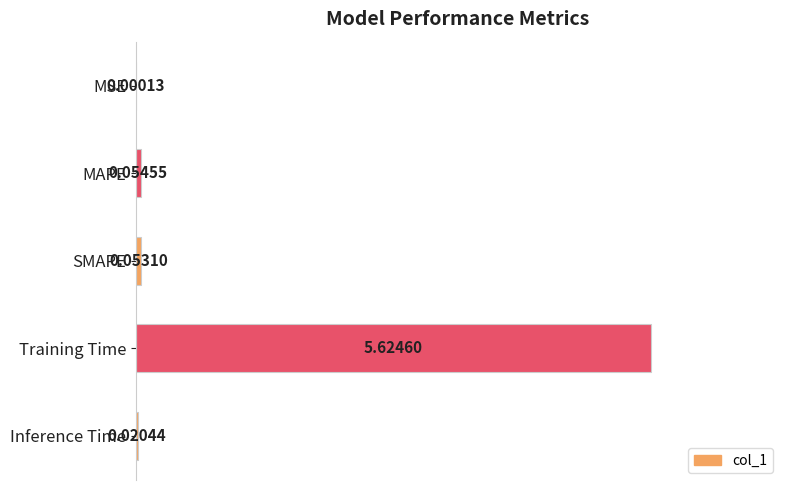

What is the average value?

0.2